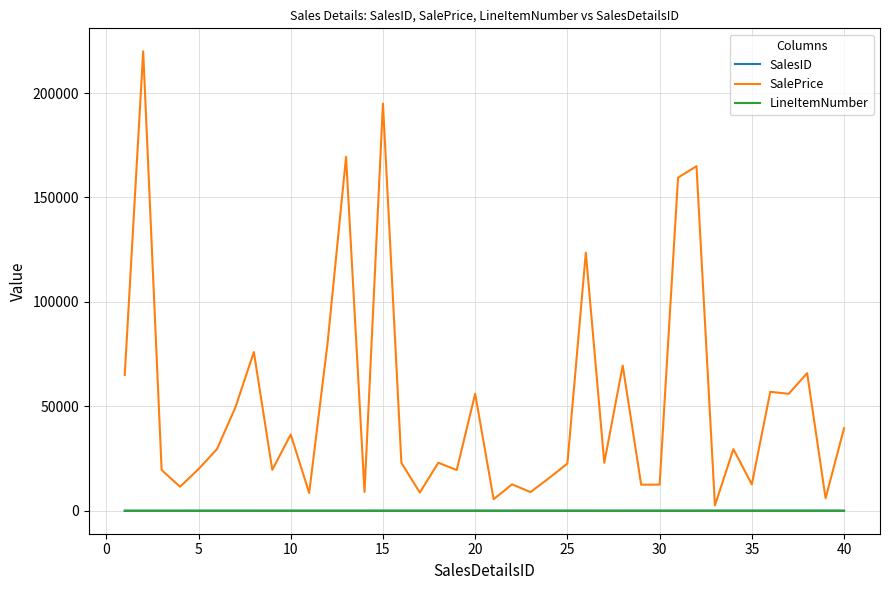

Which series has the largest total across all categories?

SalePrice